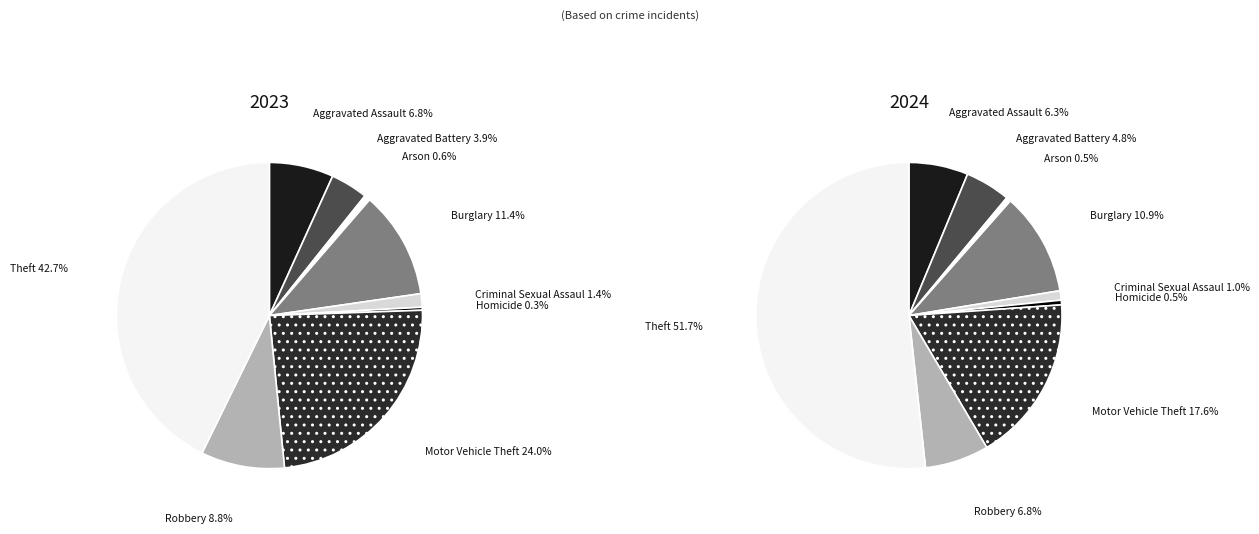

The Homicide slice represents 11% of the pie. True or false?

False